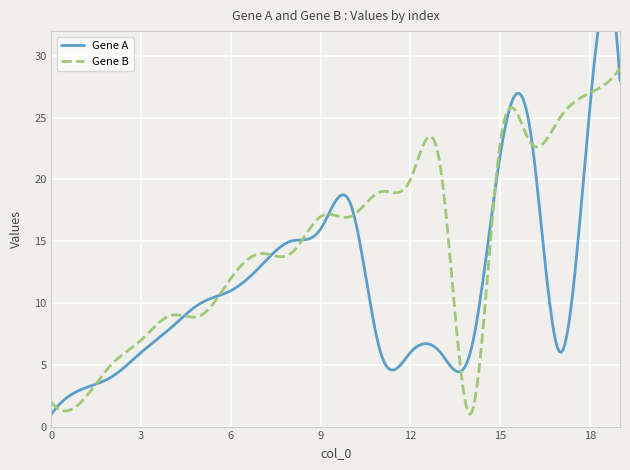

What is the maximum value for Gene B?

29.0